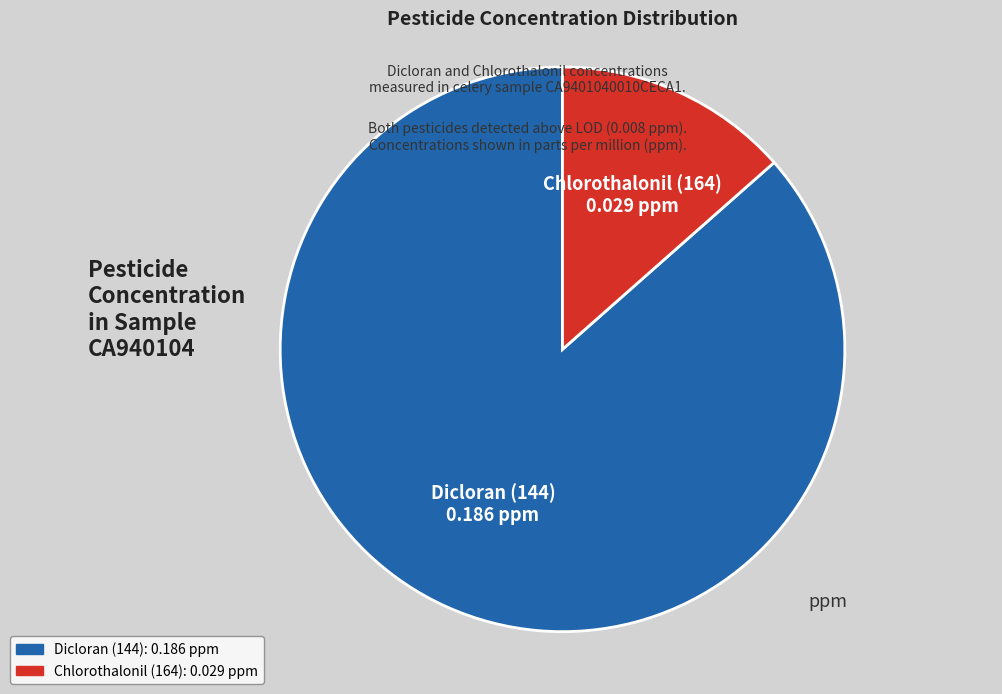

Which category has the smallest portion of the pie?

Chlorothalonil (164)